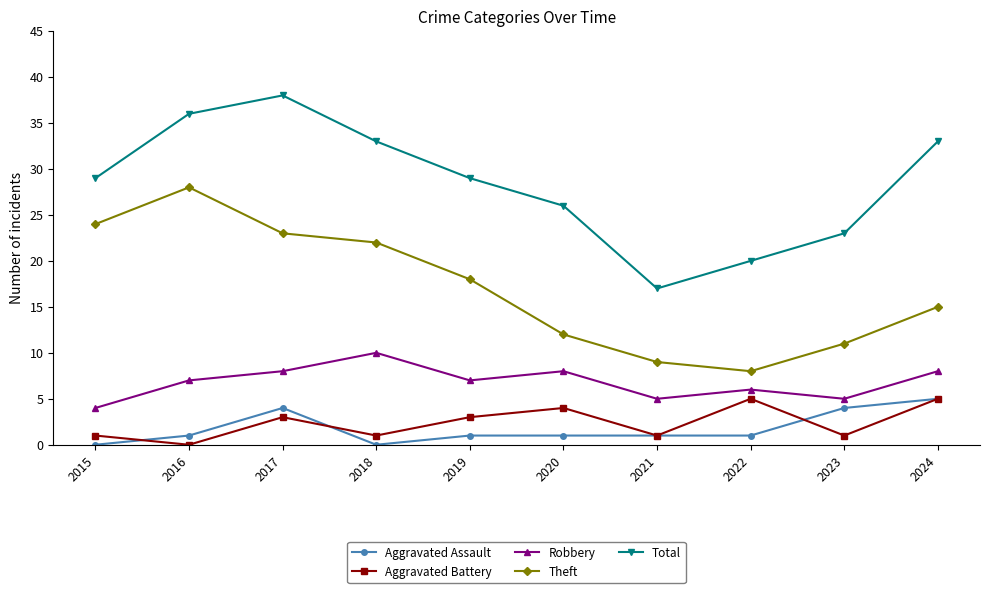

Where is Total nearest to the value 27?

2020